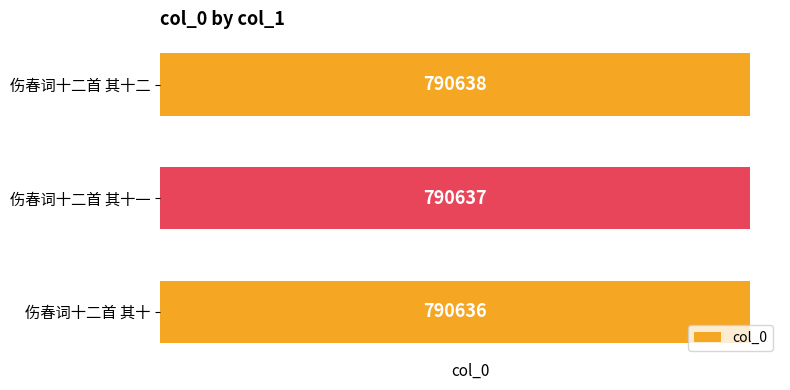

Reading top to bottom, list all the values displayed in this chart.

伤春词十二首 其十二=790638	伤春词十二首 其十一=790637	伤春词十二首 其十=790636